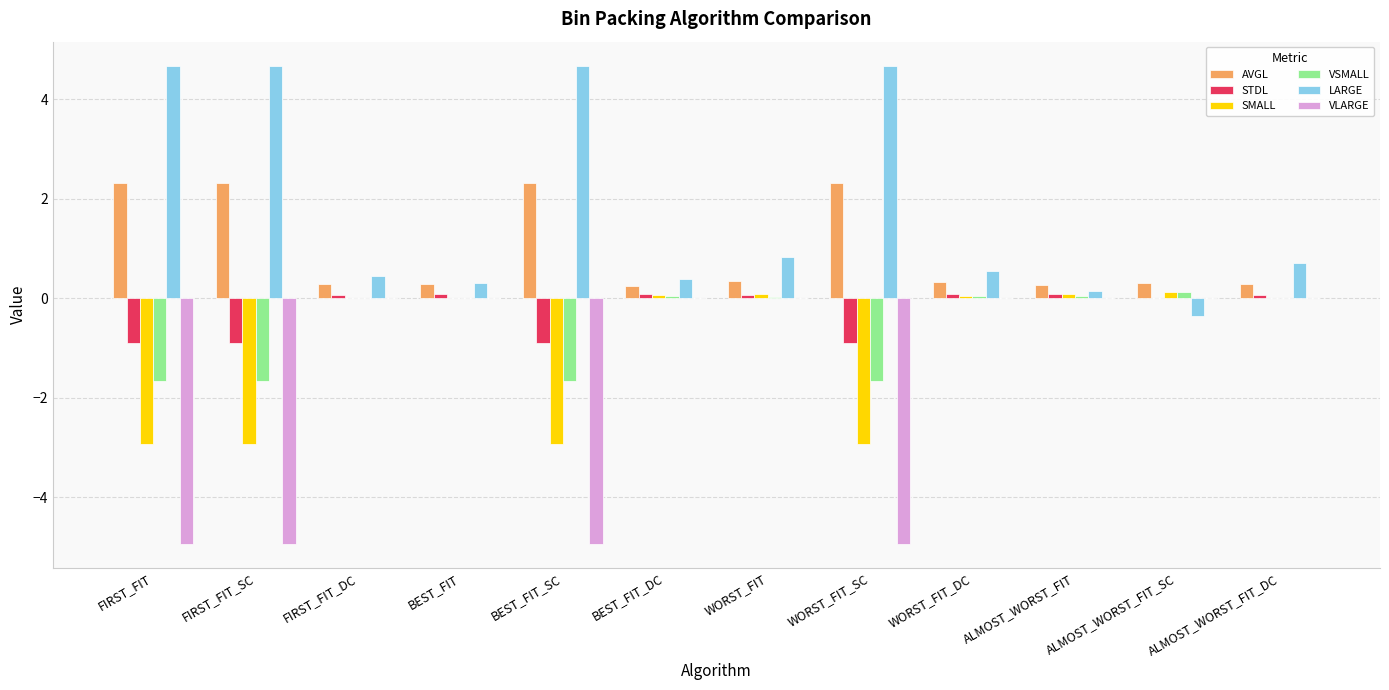

Read the STDL value at WORST_FIT_DC.

0.1